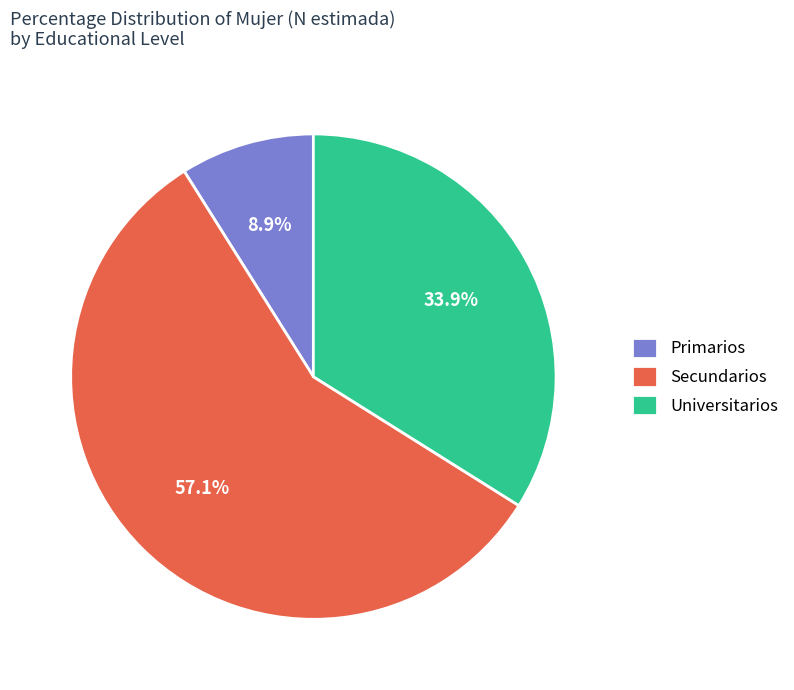

How many slices are in this pie chart?

3